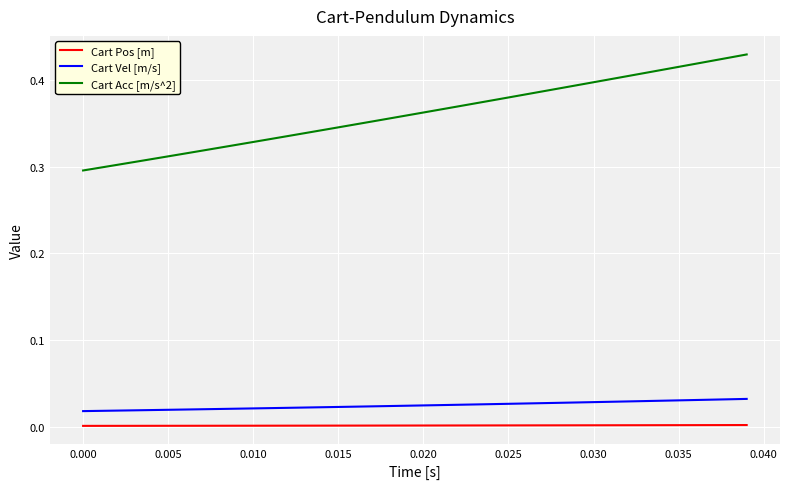

Which series has the largest total across all categories?

Cart Acc [m/s^2]